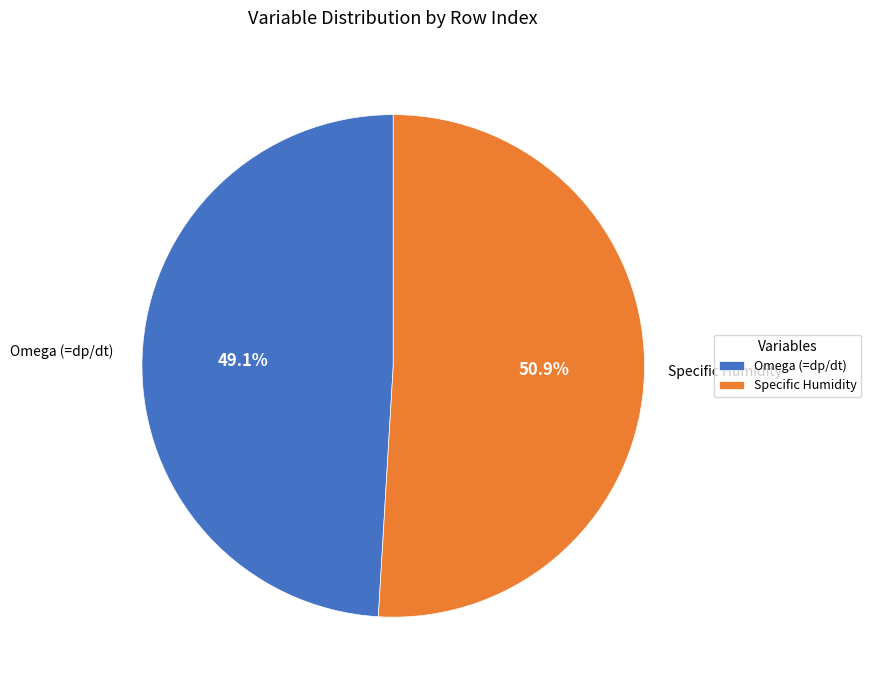

How many segments does this pie chart have?

2